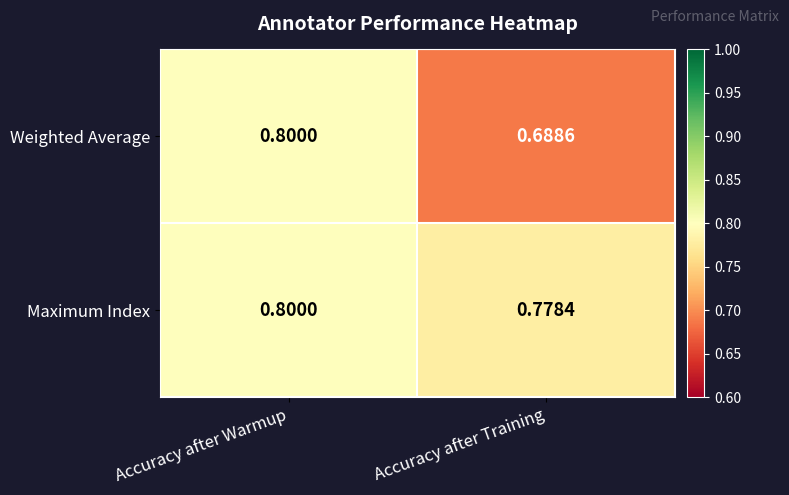

At which category does the chart reach its minimum across all series?

Accuracy after Training